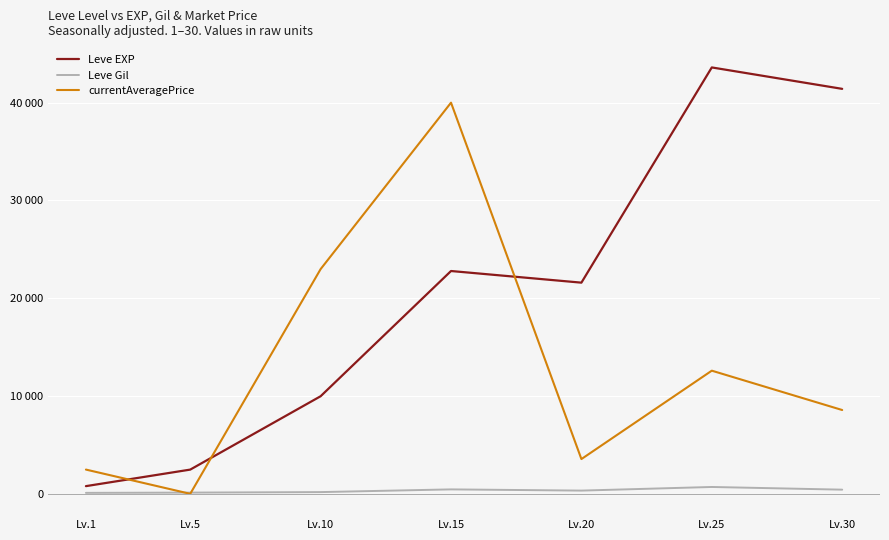

Does the chart display data point markers on the line(s)?

No